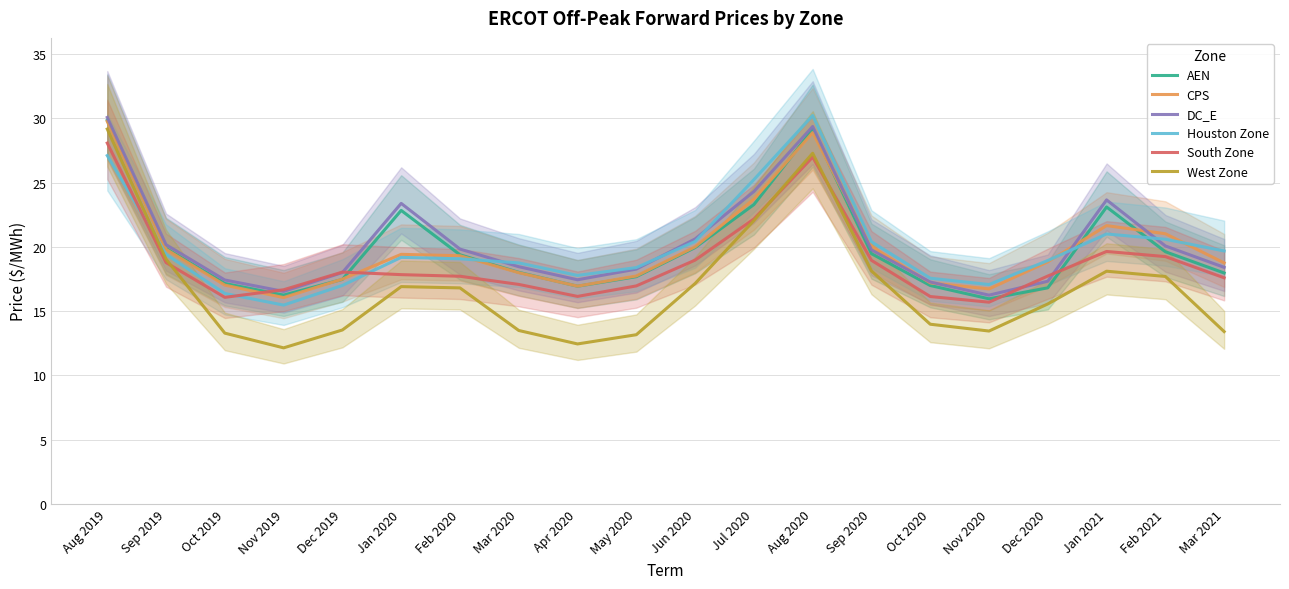

Which series has the largest range (max minus min)?

West Zone